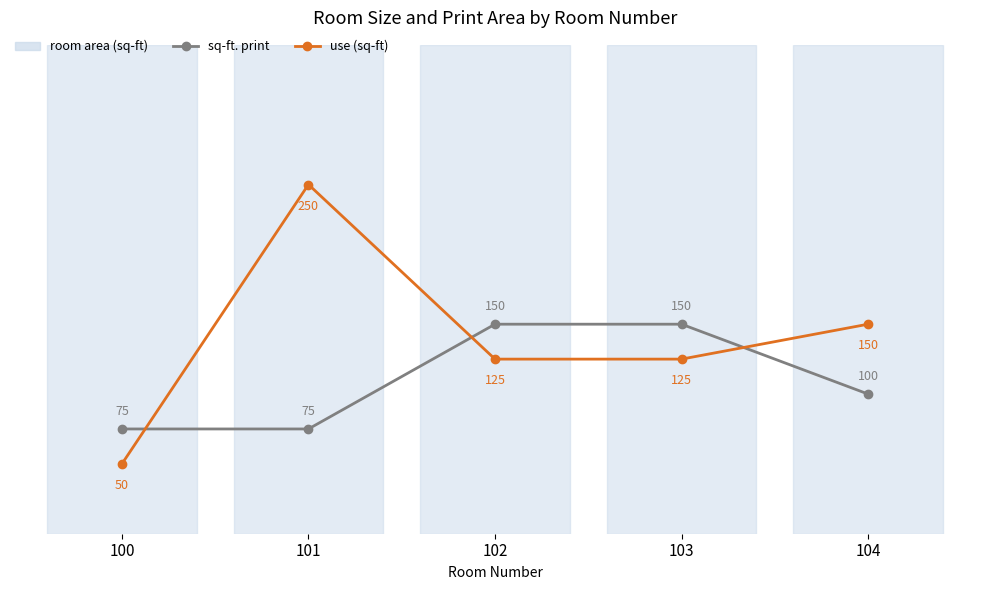

The sq-ft. print series shows 68 at 103. True or false?

False